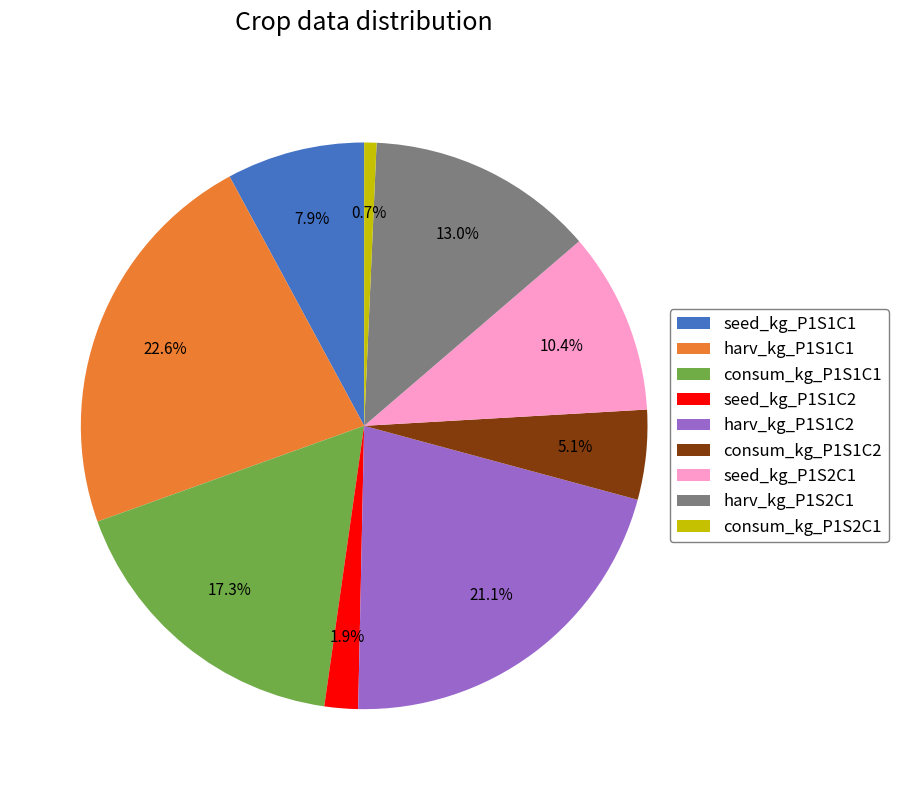

Is it true that seed_kg_P1S1C2 is 2% of the pie?

True